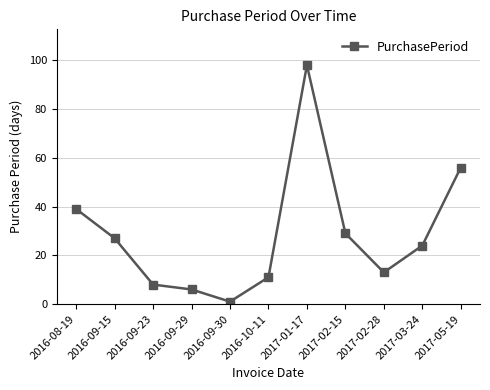

What is the sum of the values at 2016-09-15 and 2016-10-11?

38